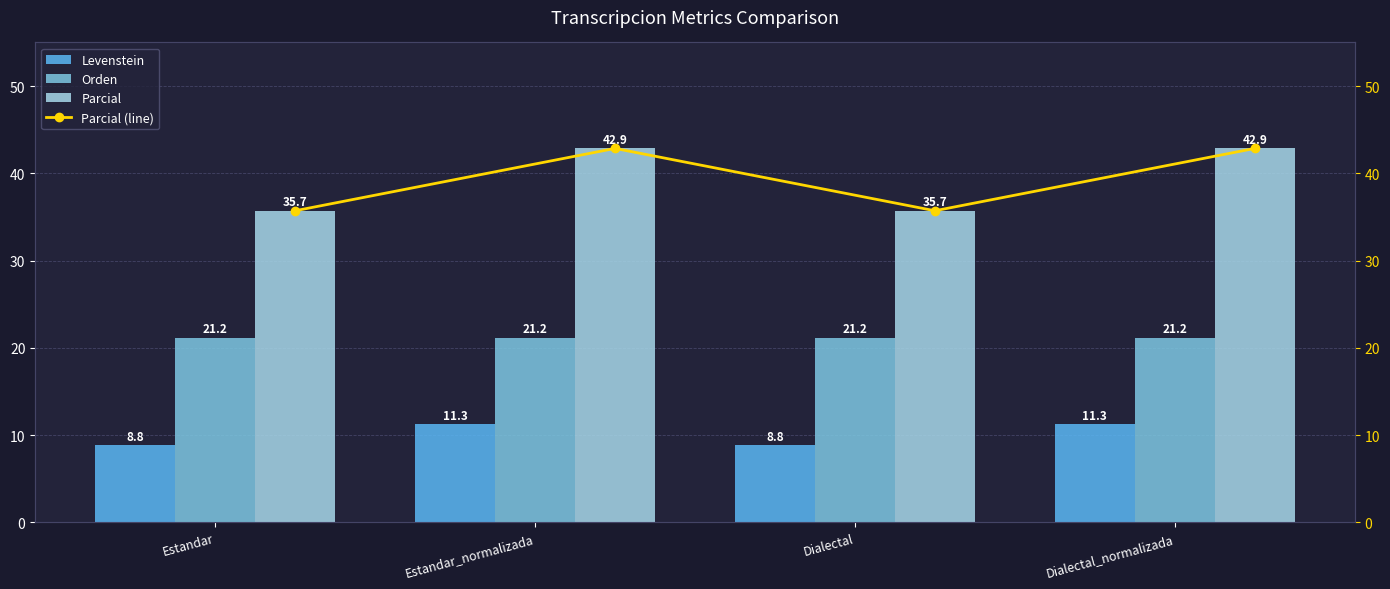

What is the sum of the Levenstein values at Estandar and Dialectal?

17.6